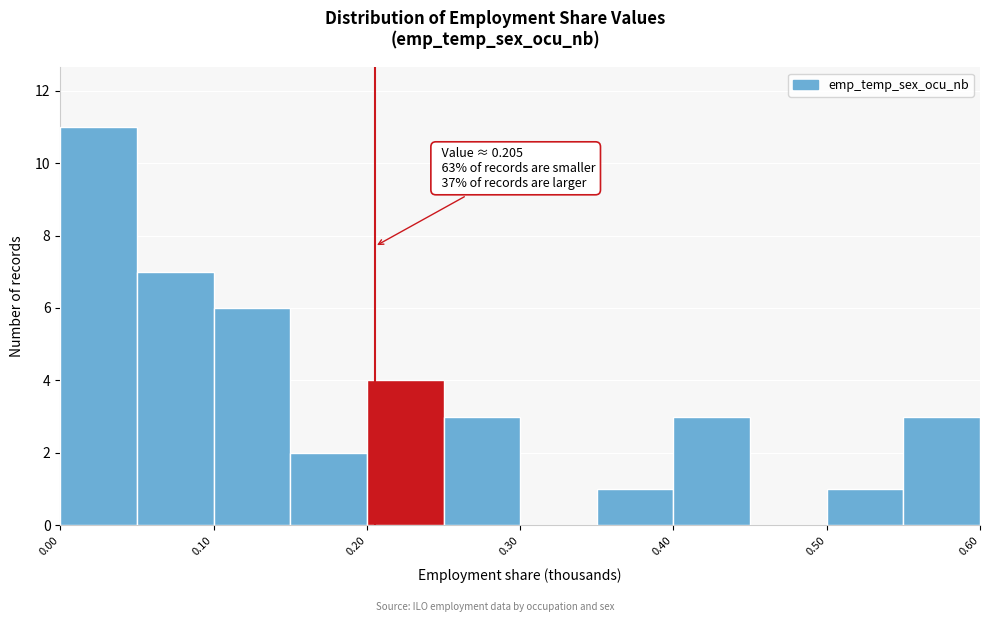

Which range on the x-axis has the tallest bar?

0.00 to 0.05